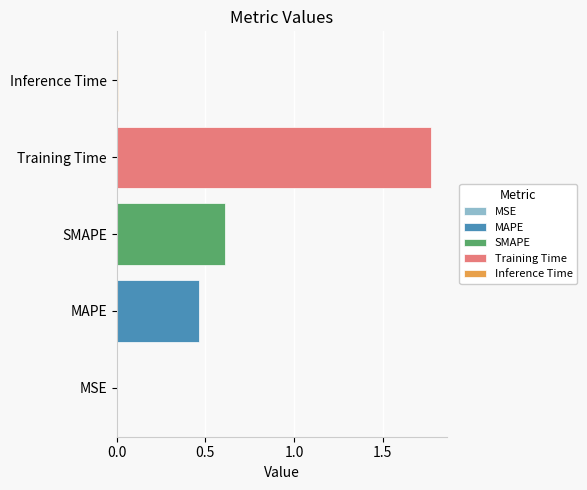

Is it true that Training Time equals 0.5 at SMAPE?

False